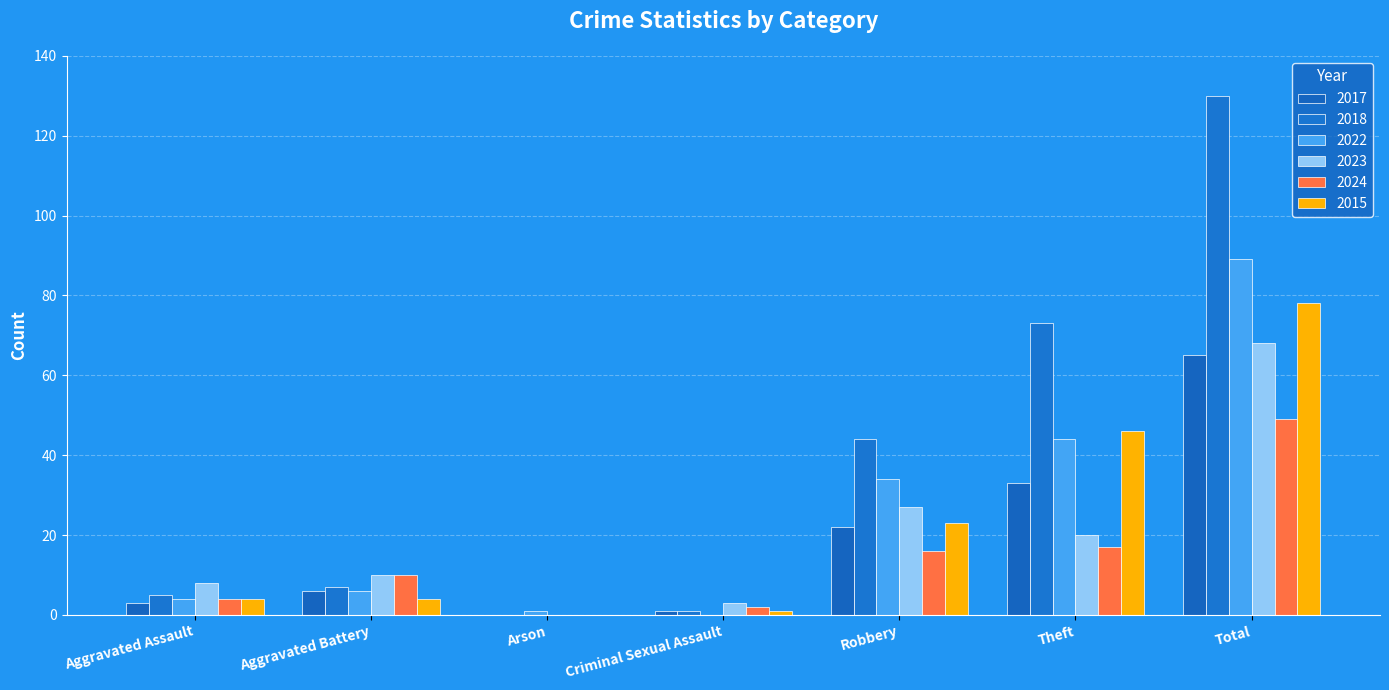

Are the bars horizontal?

No